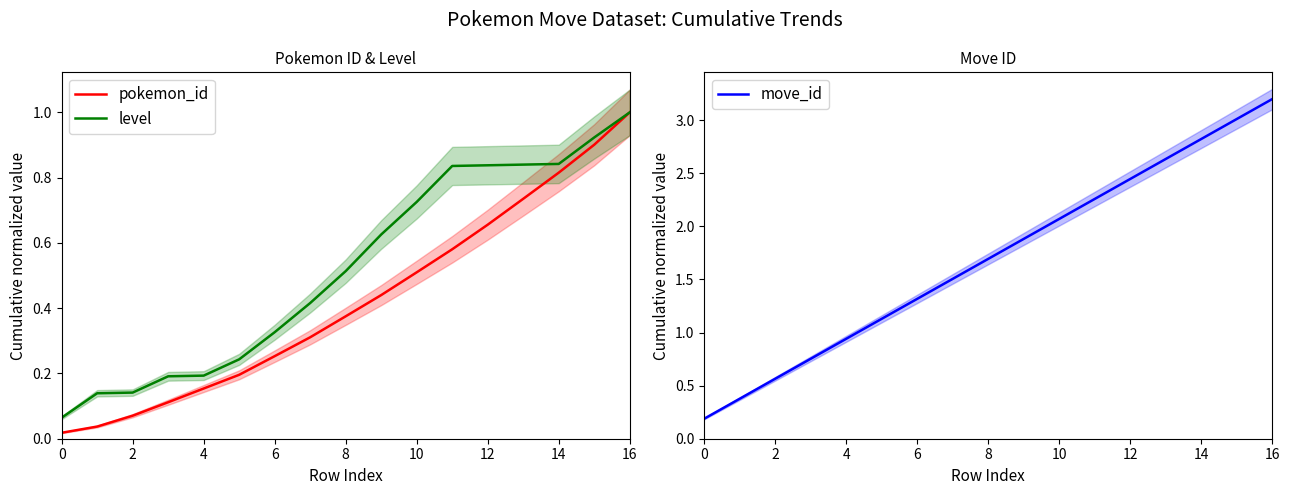

At which label is move_id closest to 1?

4